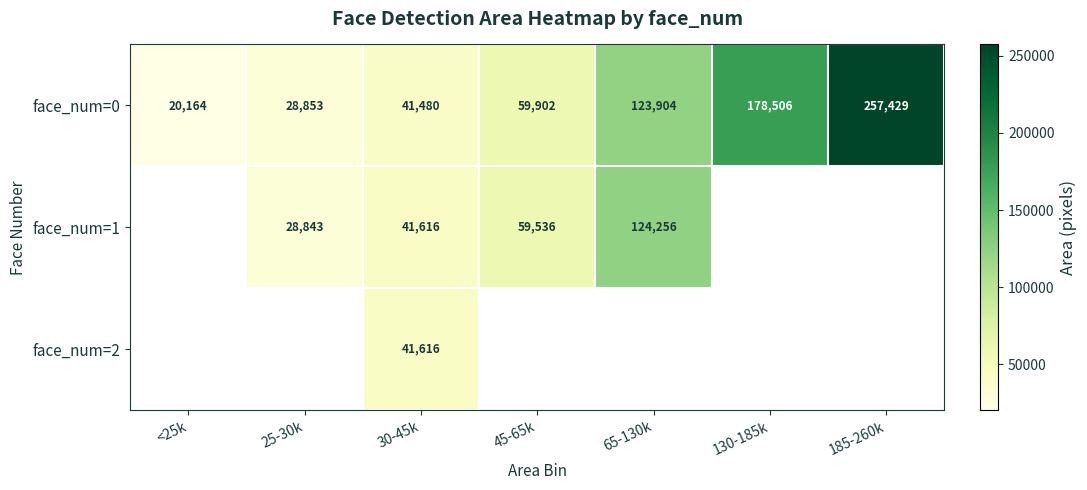

How many values in the face_num=0 series are below 59902?

3